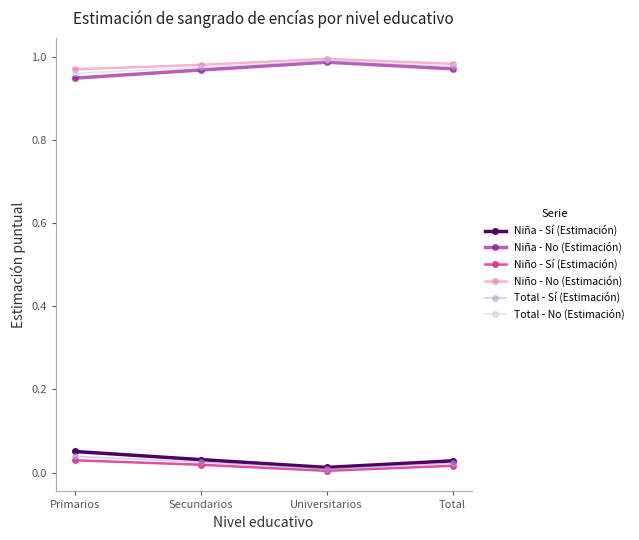

True or false: Niño - Sí (Estimación) and Niña - No (Estimación) cross at least once.

False